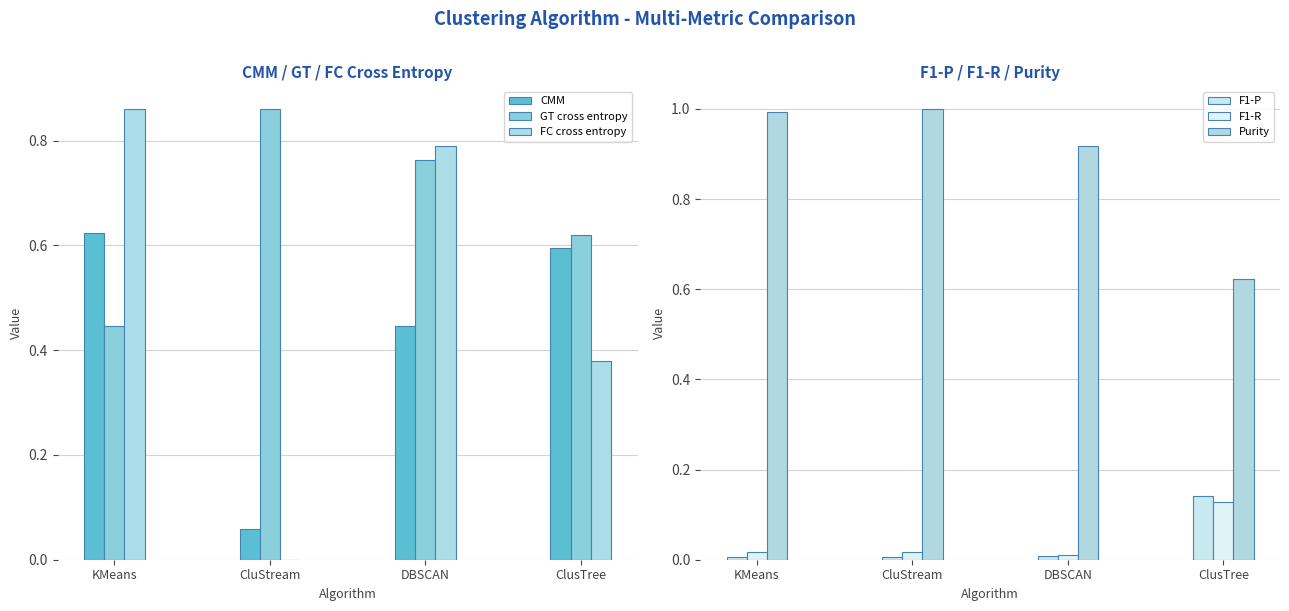

Is it true that F1-P equals 0.1 at ClusTree?

True